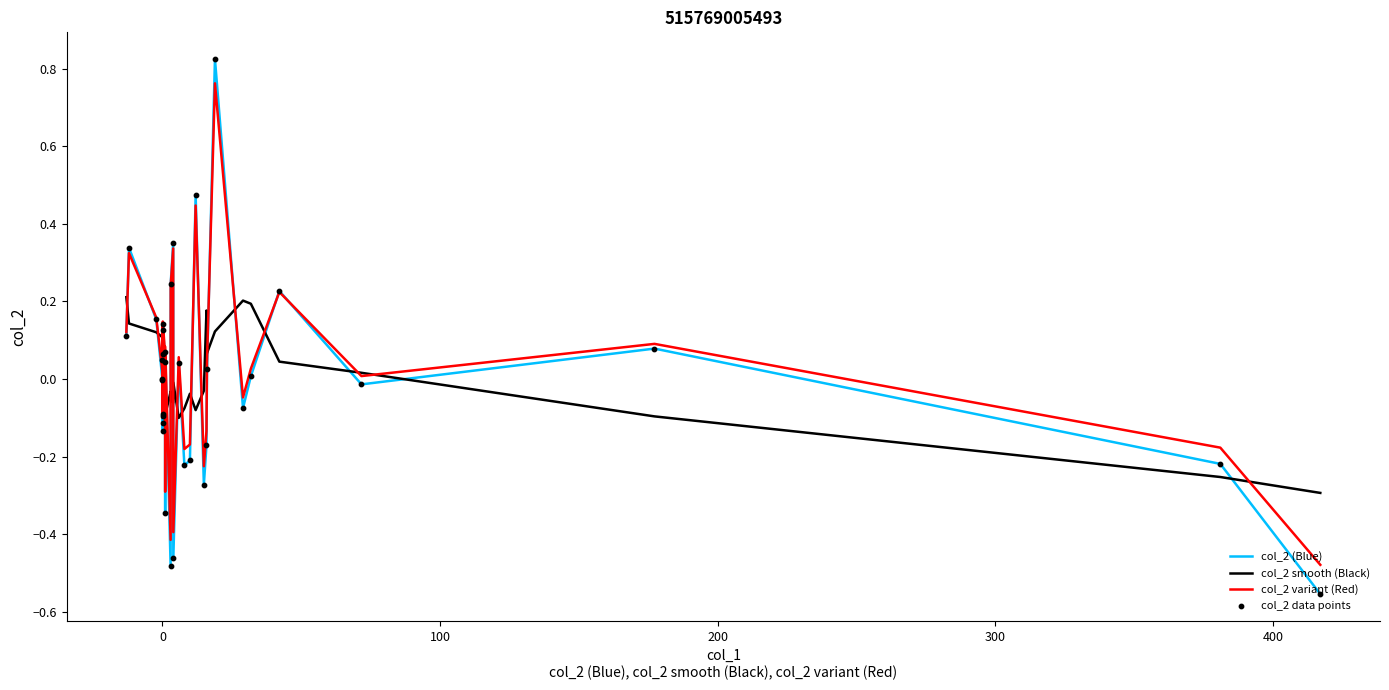

Is the value of col_2 data points at 17 greater than the value of col_2 variant (Red) at 30?

Yes